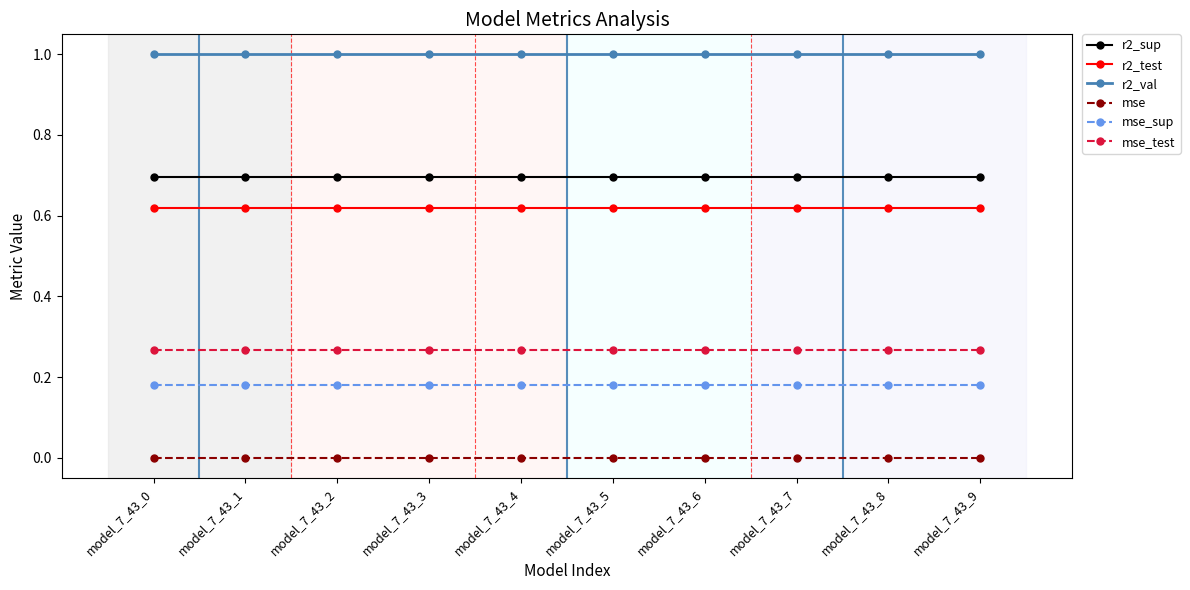

Is the value of r2_test at model_7_43_7 greater than the value of r2_val at model_7_43_3?

No